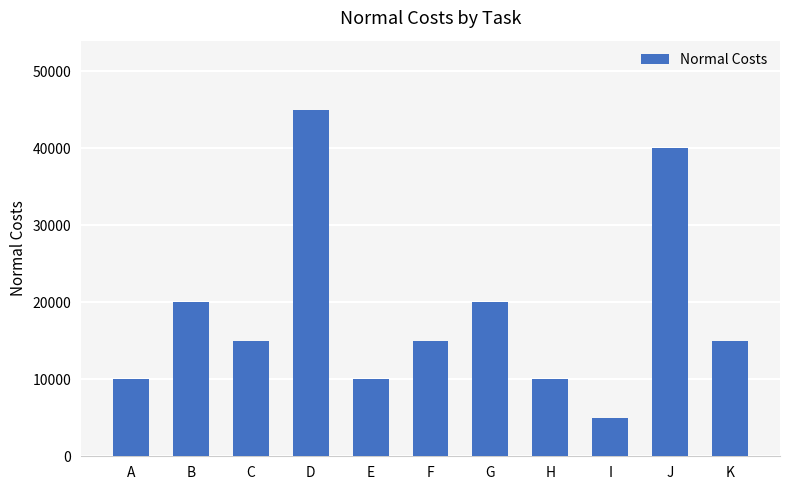

What is the difference between the second highest and minimum values?

35000